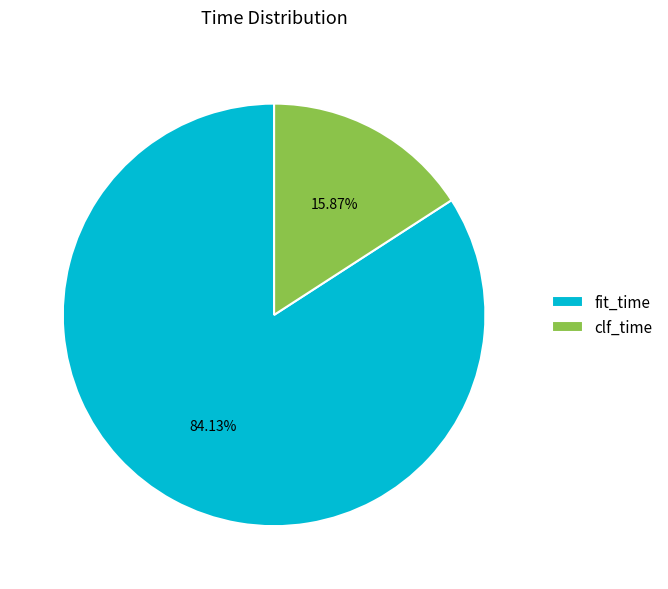

Is it true that fit_time is 84% of the pie?

True